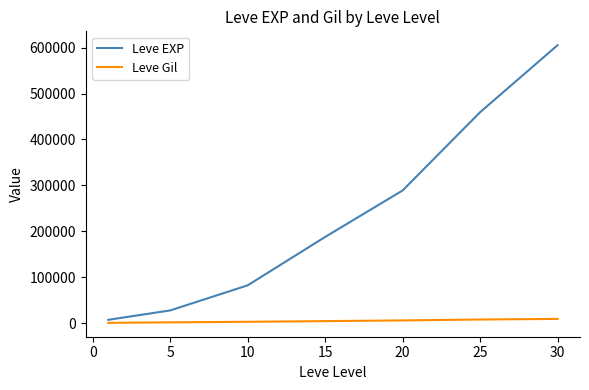

What is the average value of the Leve Gil series?

4712